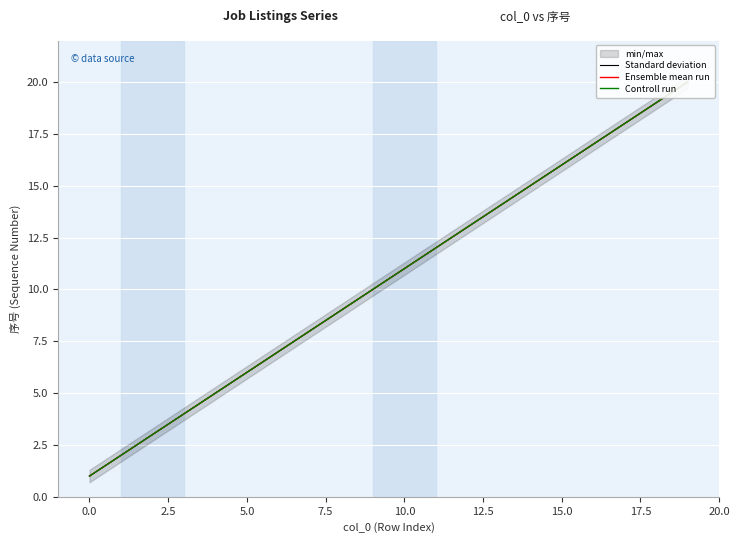

At 2.5, list the series in order from largest to smallest.

Standard deviation, Ensemble mean run, Controll run